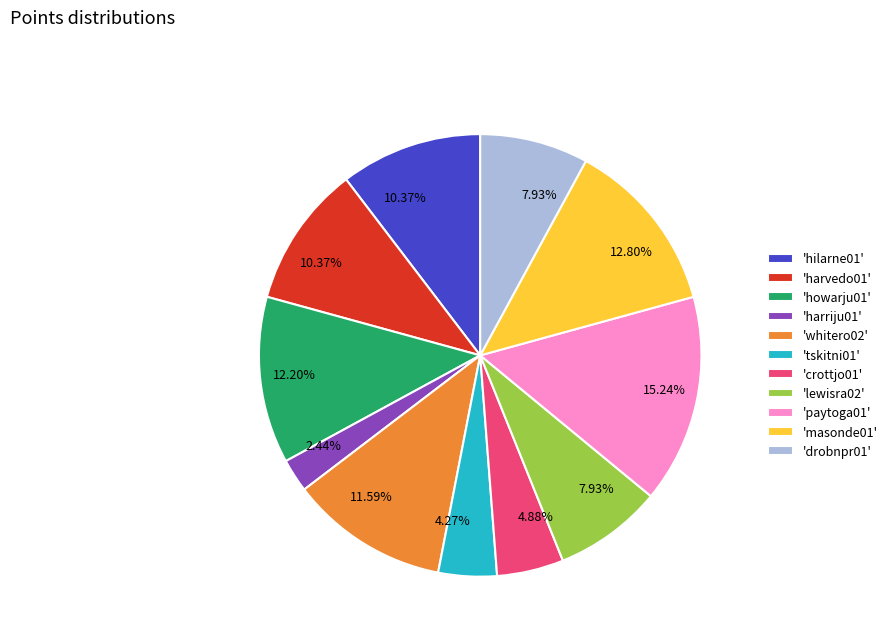

Is the sum of 'tskitni01' and 'hilarne01' greater than half?

No